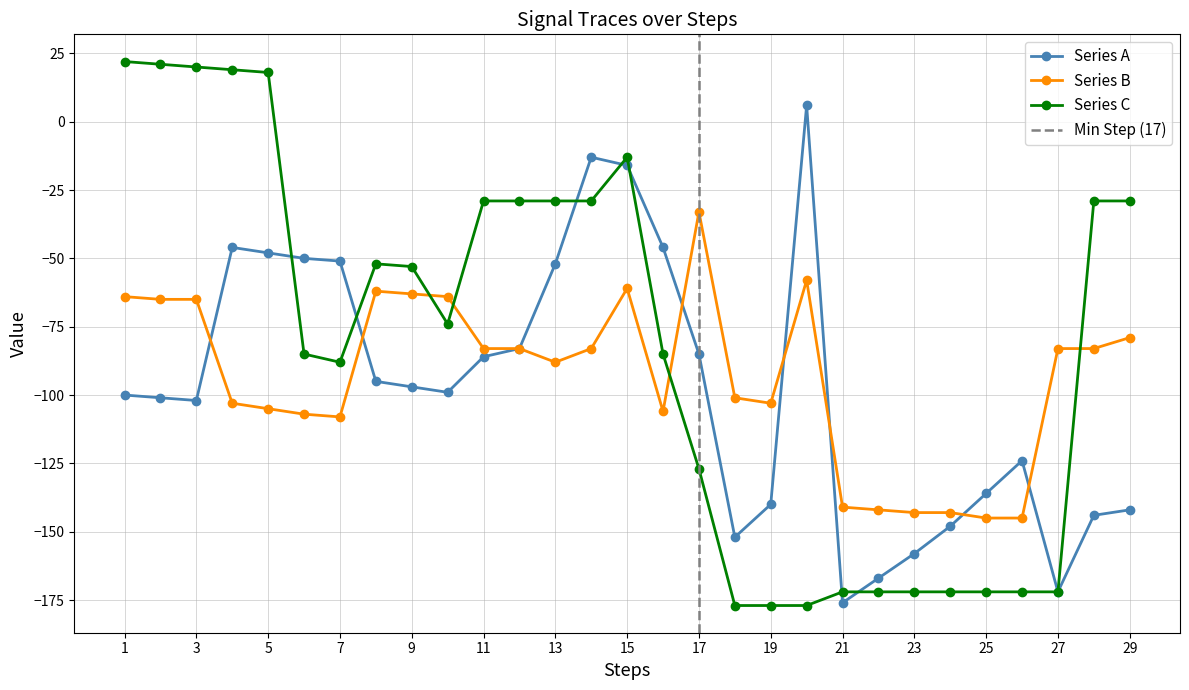

The value of Series B at 9 is -63. True or false?

True